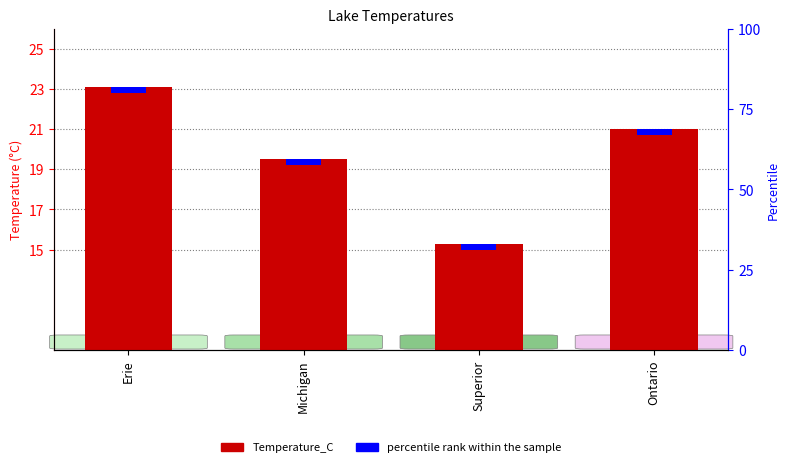

Does the chart contain stacked bars?

No